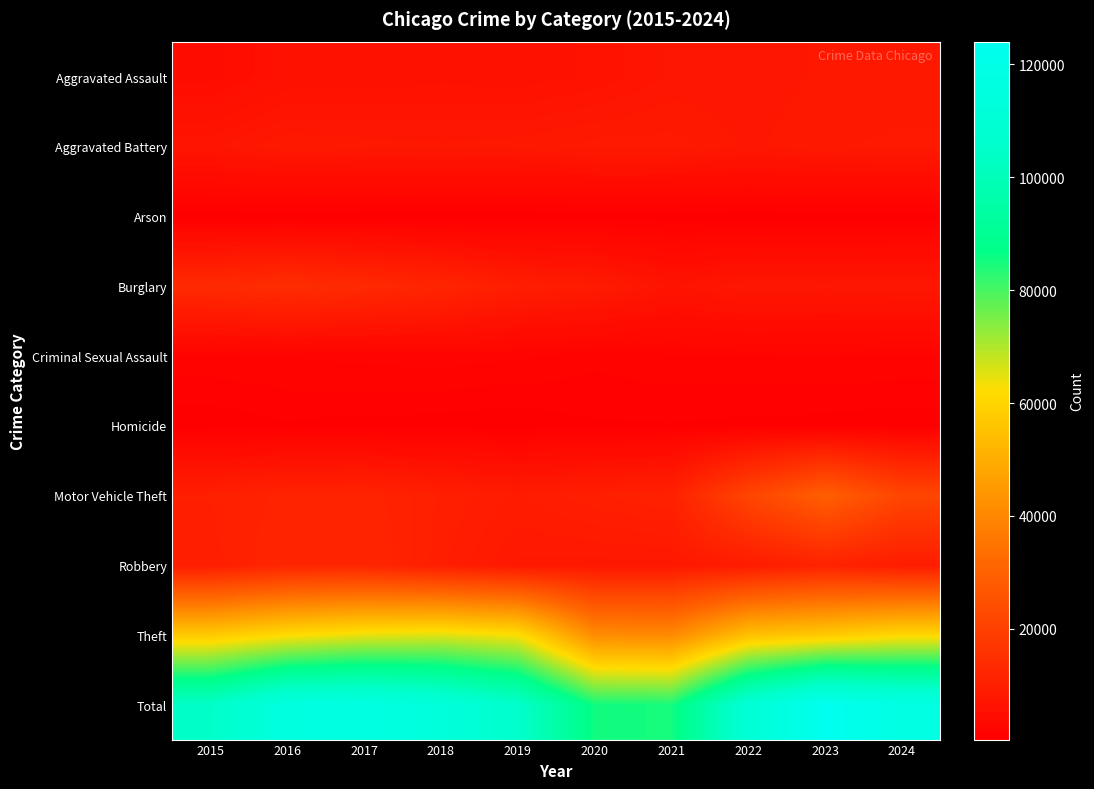

At how many categories does at least one series exceed 54365?

10